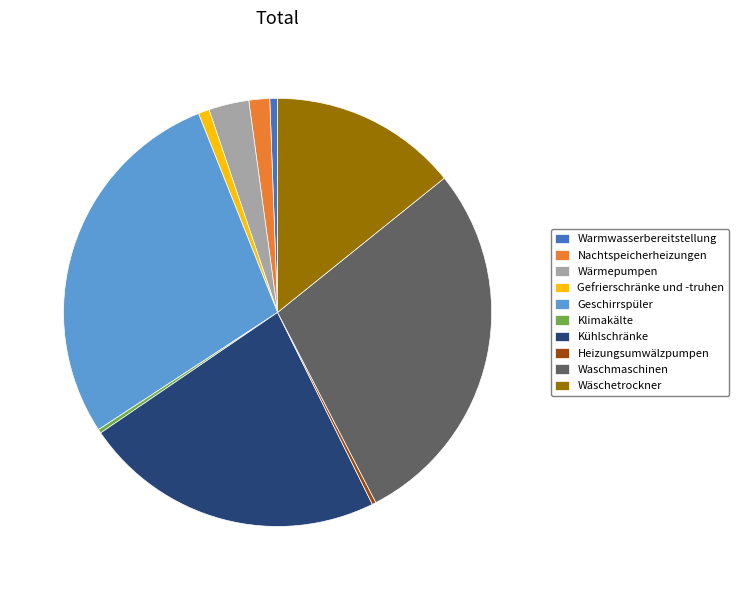

Is the sum of Klimakälte and Geschirrspüler greater than half?

No